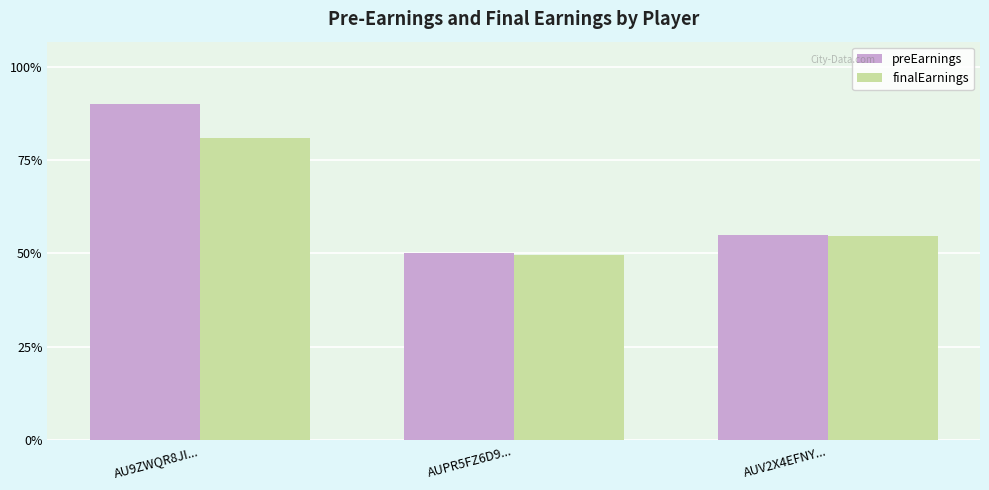

Is it true that preEarnings equals 4243 at AU9ZWQR8JI...?

False